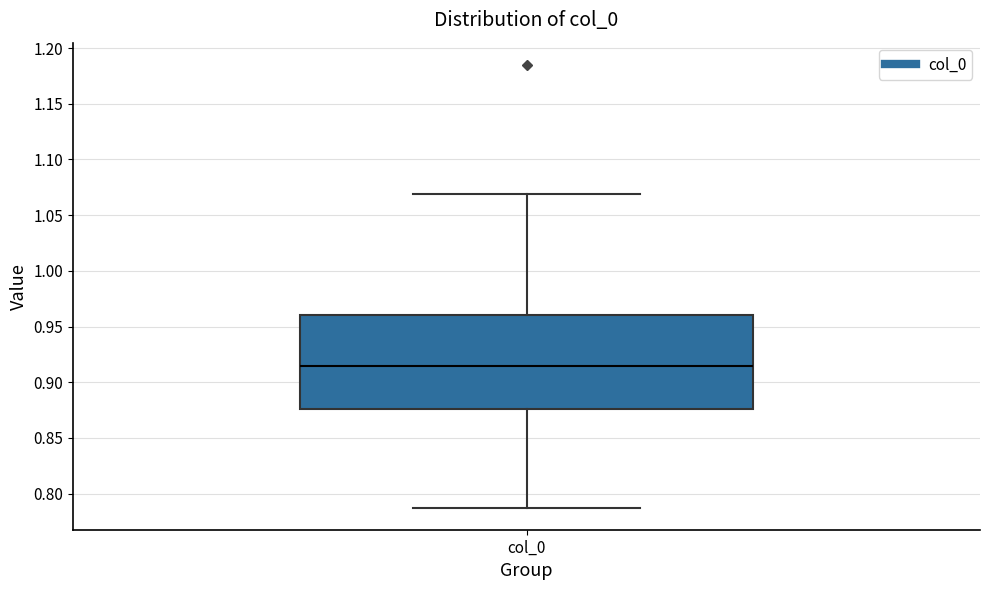

Transcribe this box plot: give where the median line is, the range the box spans, and where the two whiskers end, as read against the y-axis. The values are not printed on the chart, so give them approximately, as read against the axis.

median 0.915, box 0.875 to 0.960, whiskers 0.785 to 1.070